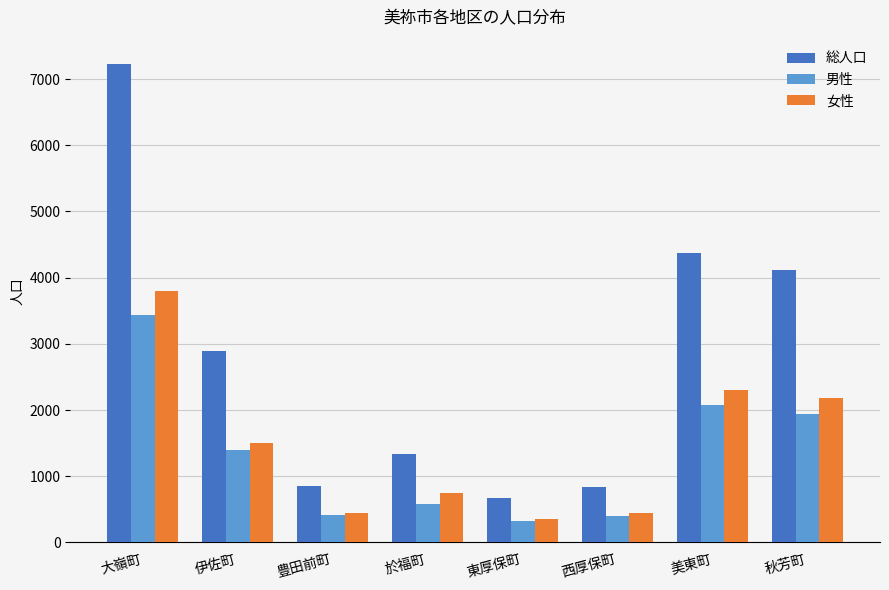

At which label does 女性 reach its peak?

大嶺町